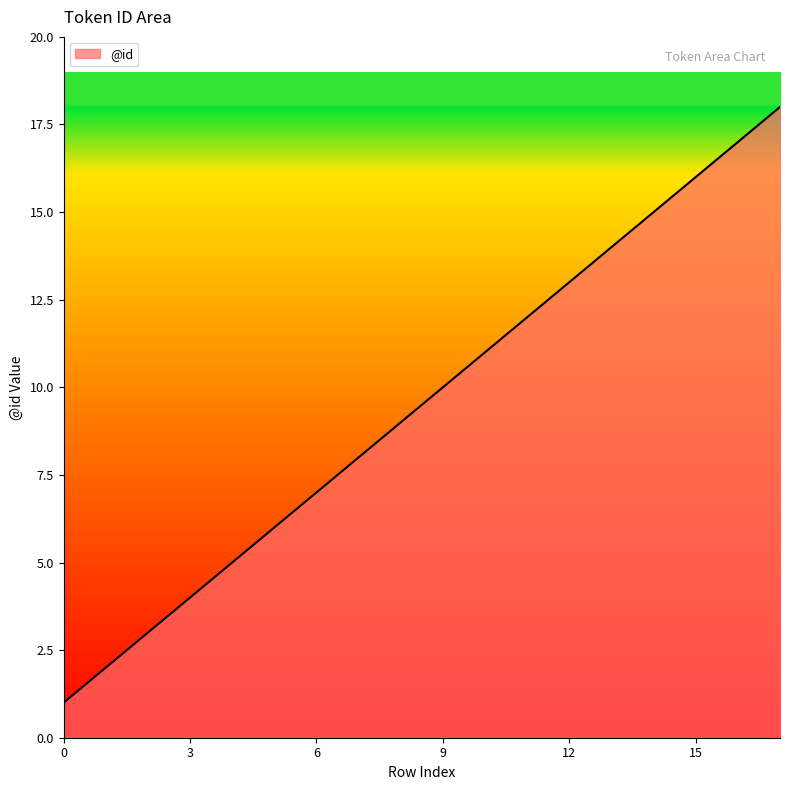

Does the chart have visible grid lines?

No